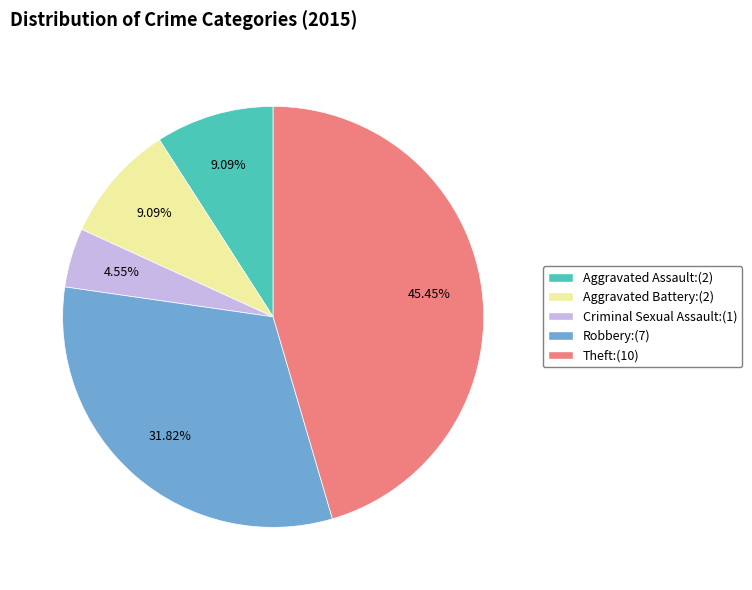

What is the smallest slice in the pie chart?

Criminal Sexual Assault